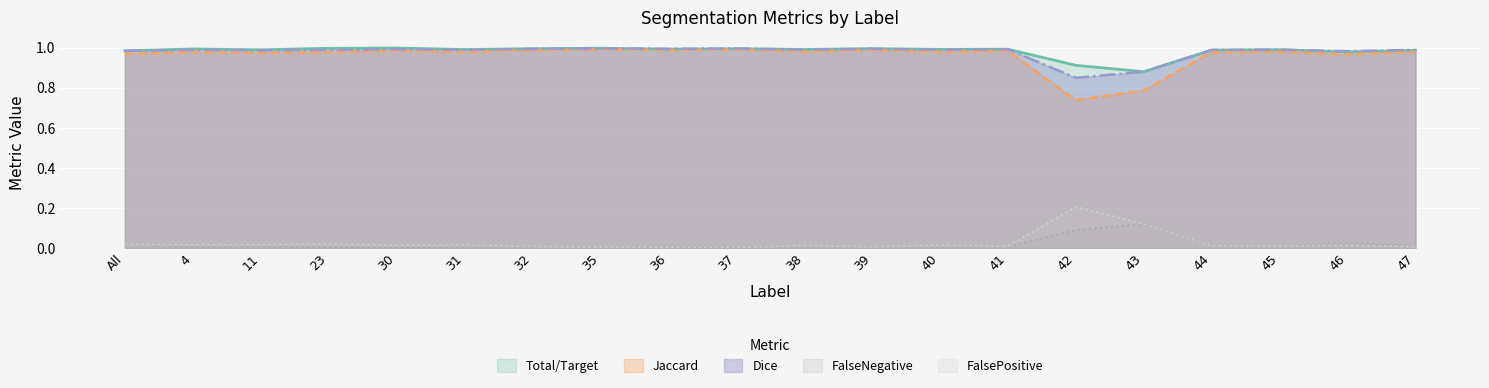

True or false: Dice and Jaccard cross at least once.

False